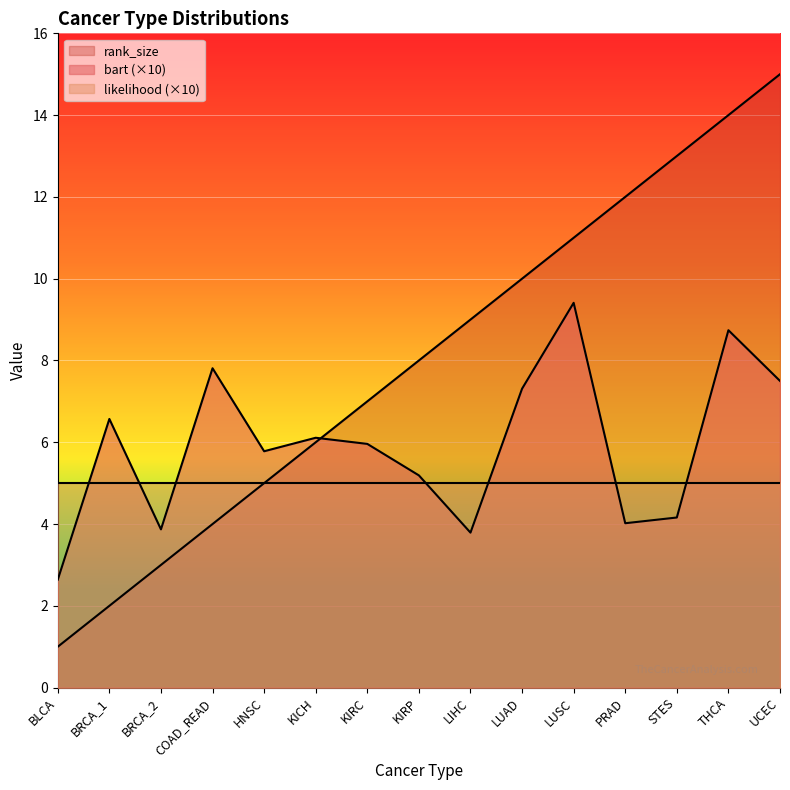

How many values in the bart series are below 5?

5